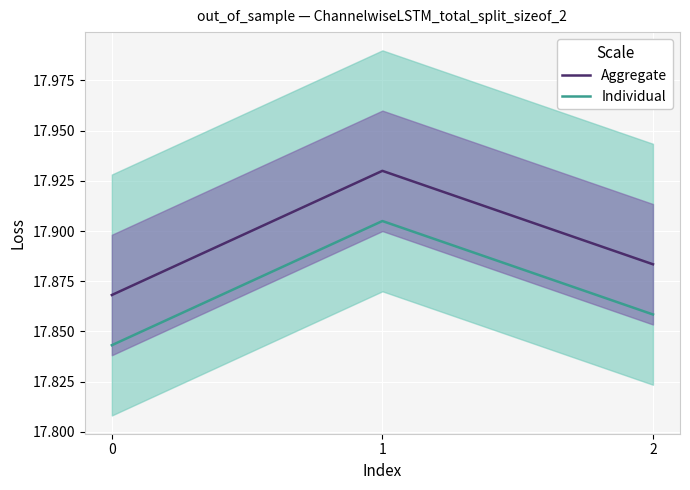

True or false: Aggregate has a value of 17.9 at 1.

True